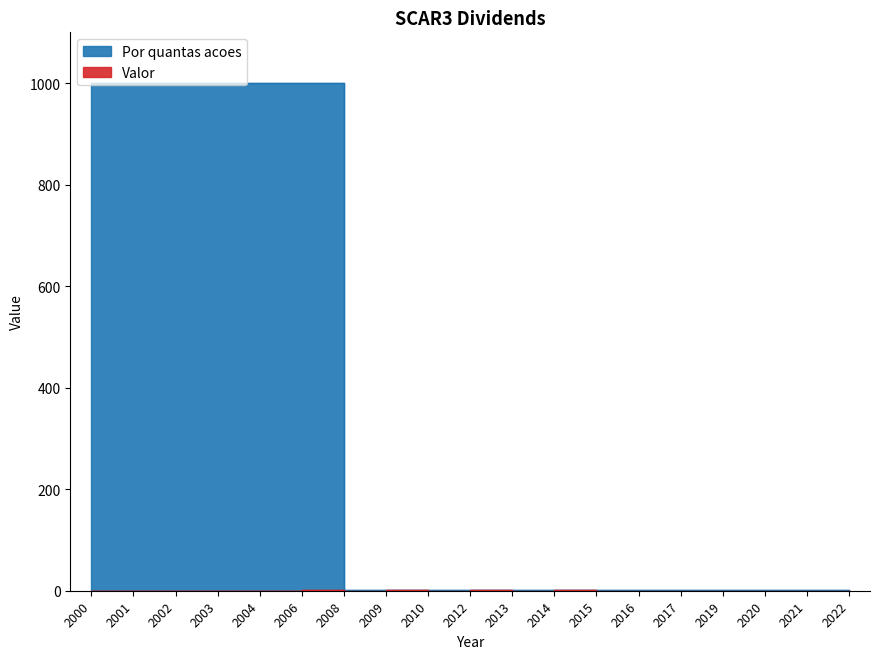

Reading left to right, extract all data points from this chart.

Valor: 0.0	0.3	0.1	0.4	0.1	0.7	0.3	0.5	0.1	0.5	0.4	0.5	0.2	0.2	0.3	0.1	0.1	0.4	0.1
Por quantas acoes: 1000.0	1000.0	1000.0	1000.0	1000.0	1000.0	1.0	1.0	1.0	1.0	1.0	1.0	1.0	1.0	1.0	1.0	1.0	1.0	1.0